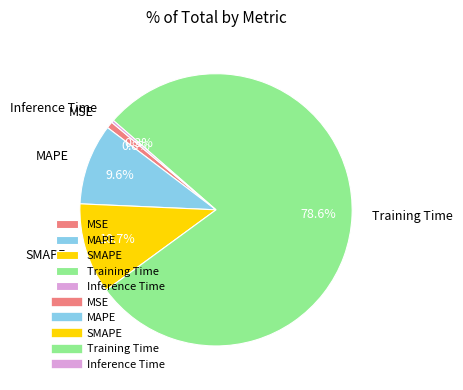

Rank the categories by value from highest to lowest.

Training Time, SMAPE, MAPE, MSE, Inference Time